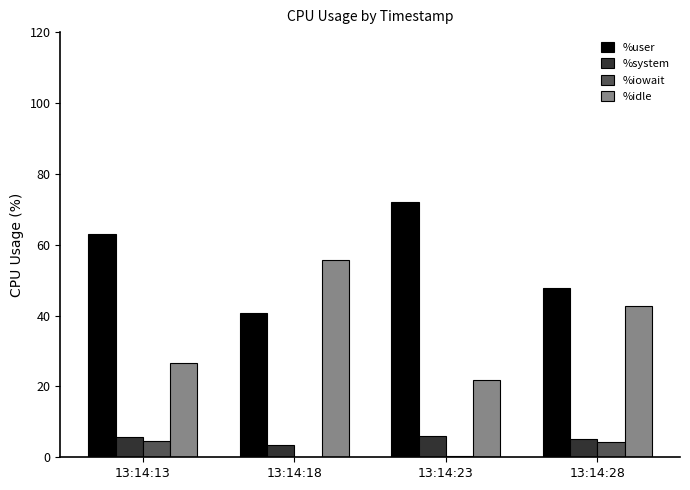

What is the maximum value for %iowait?

4.7